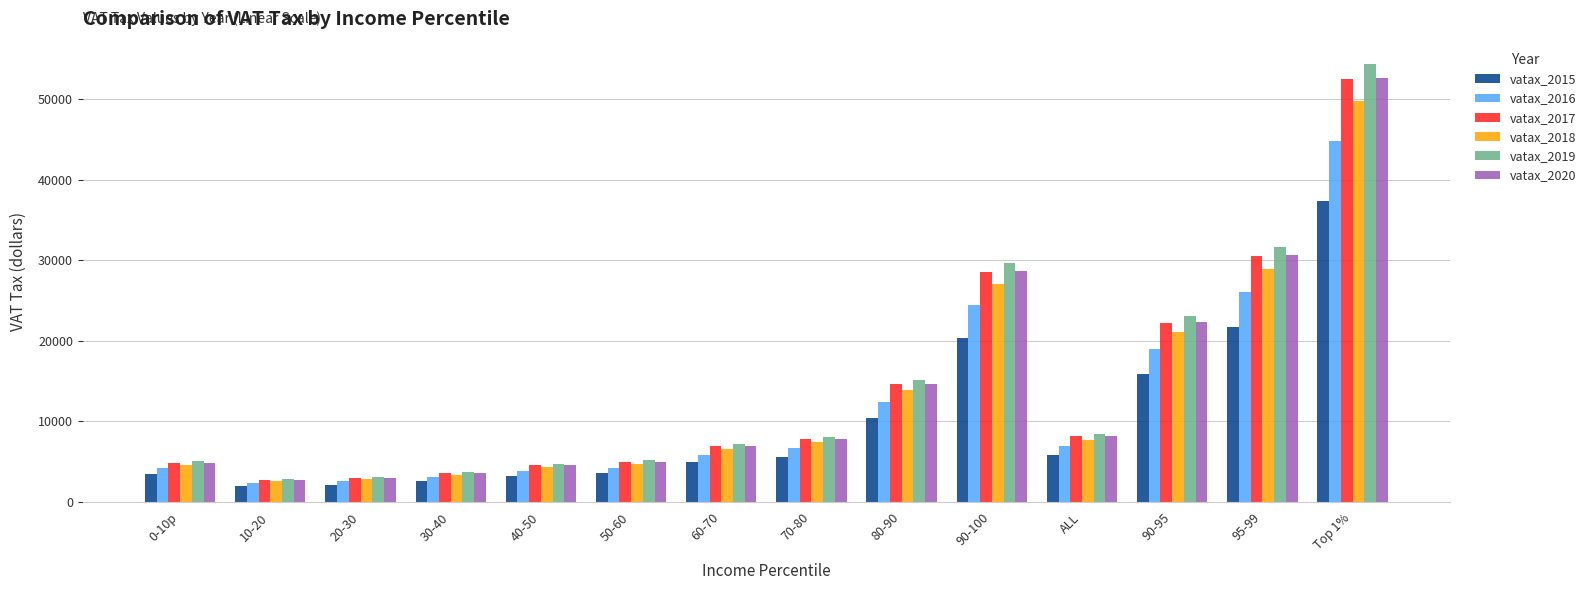

What is the difference between the maximum and minimum values in the vatax_2018 series?

47199